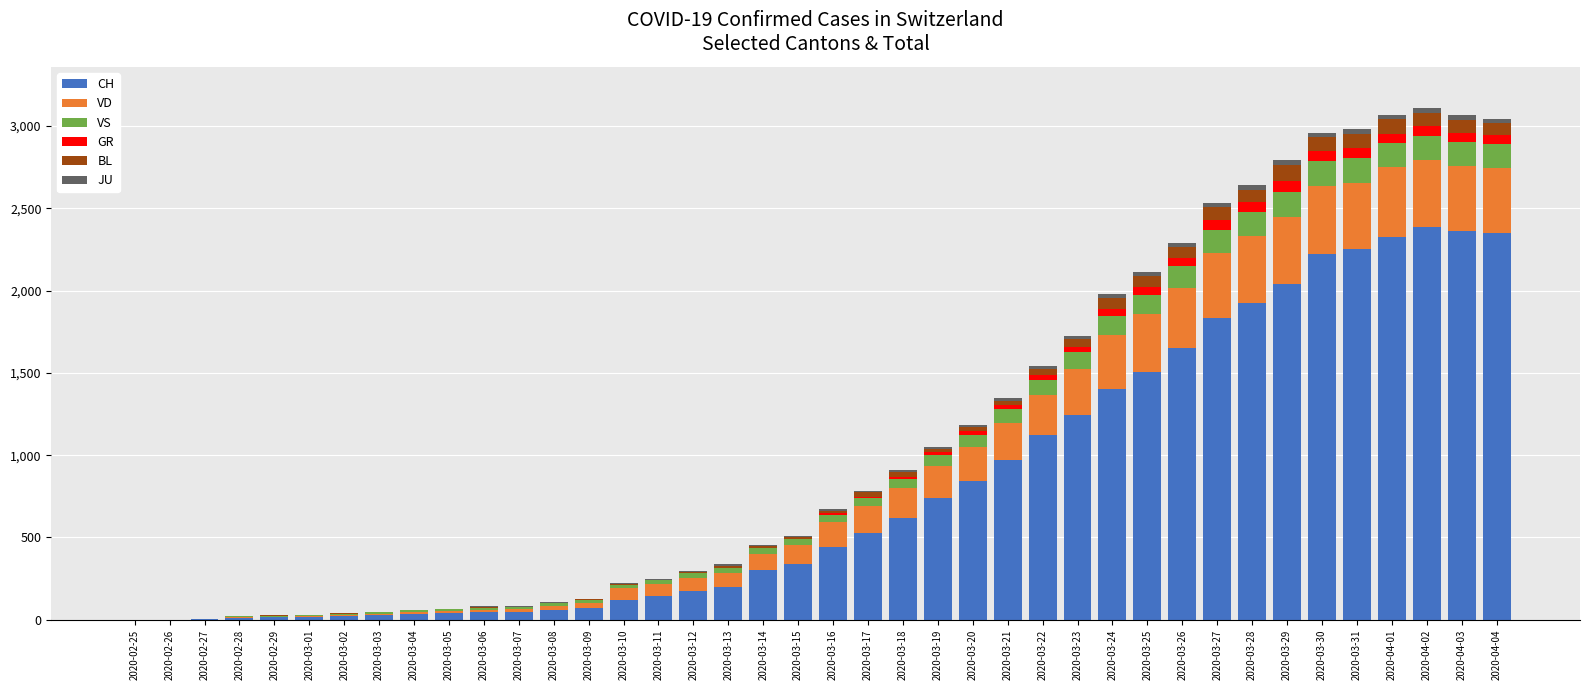

What is the maximum value for CH?

2387